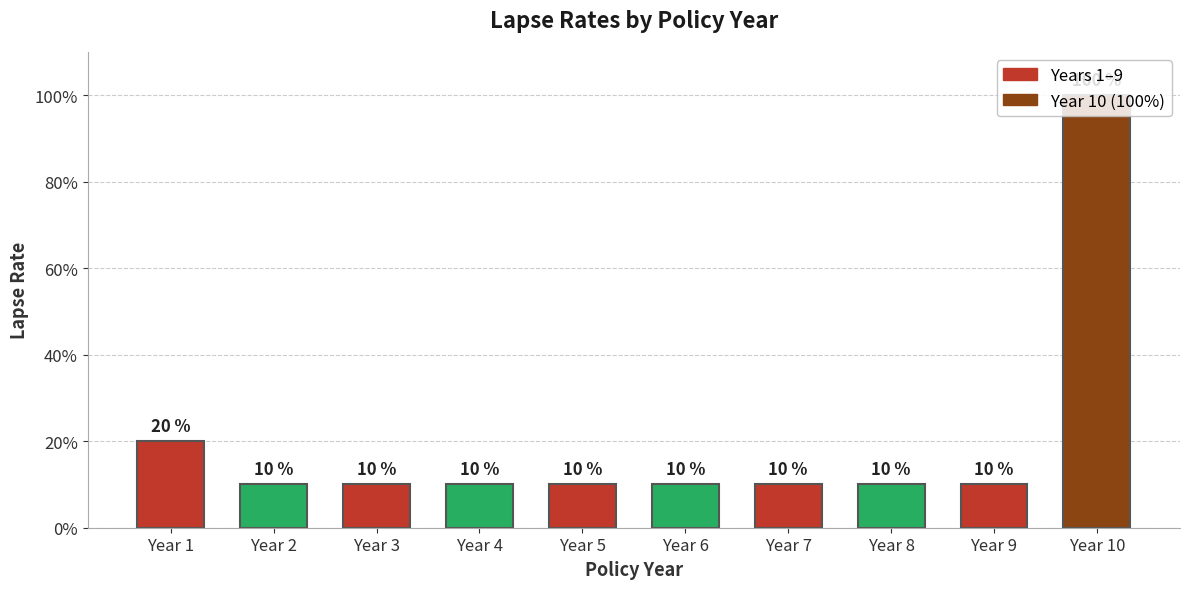

What is the difference between the second highest and minimum values?

0.1